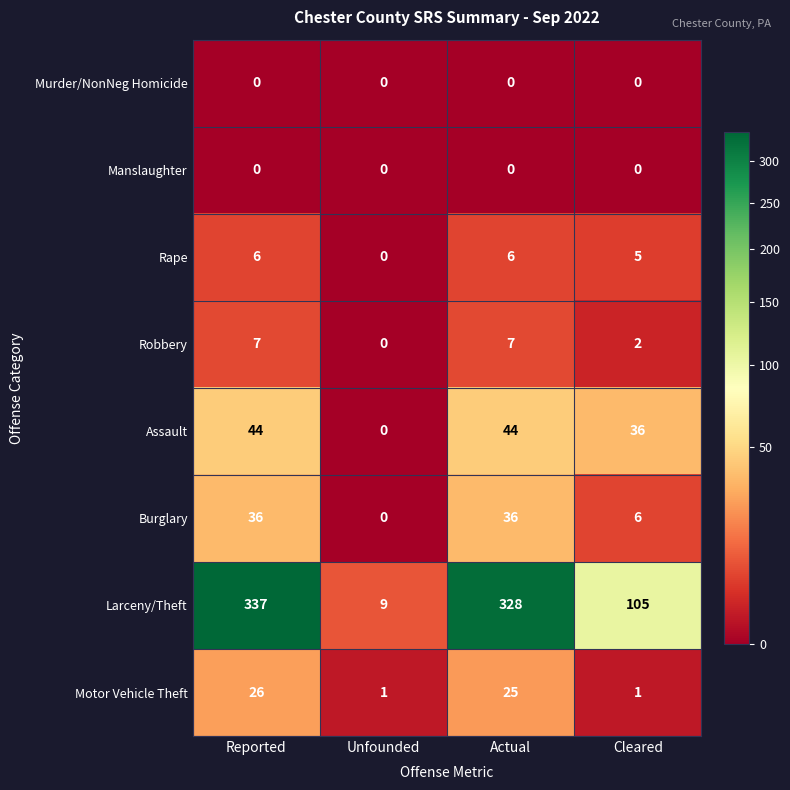

Which series has the widest spread of values?

Larceny/Theft